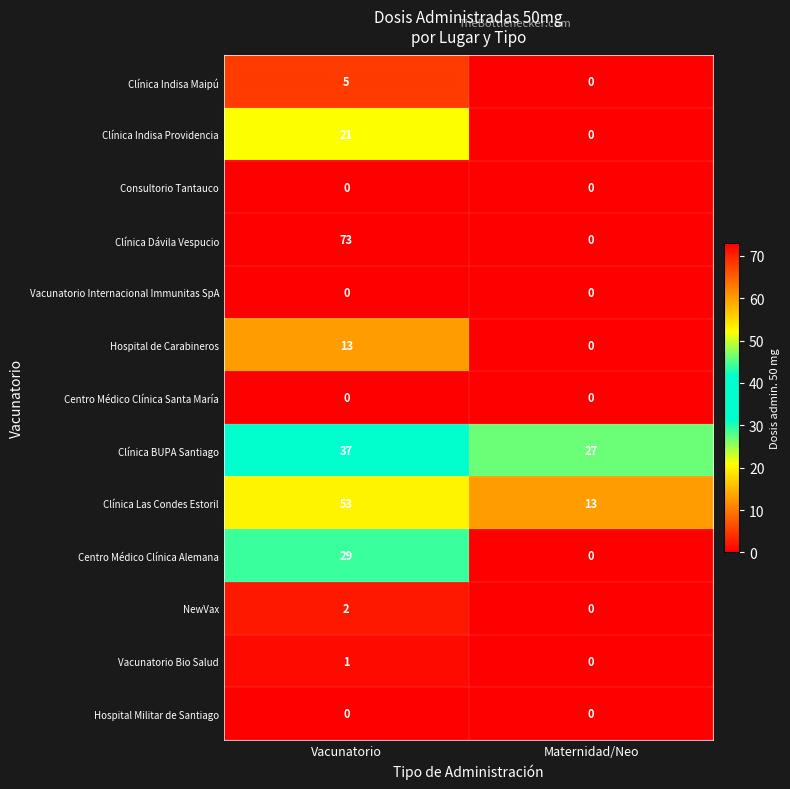

What value does the Clínica Las Condes Estoril series have at Maternidad/Neo?

13